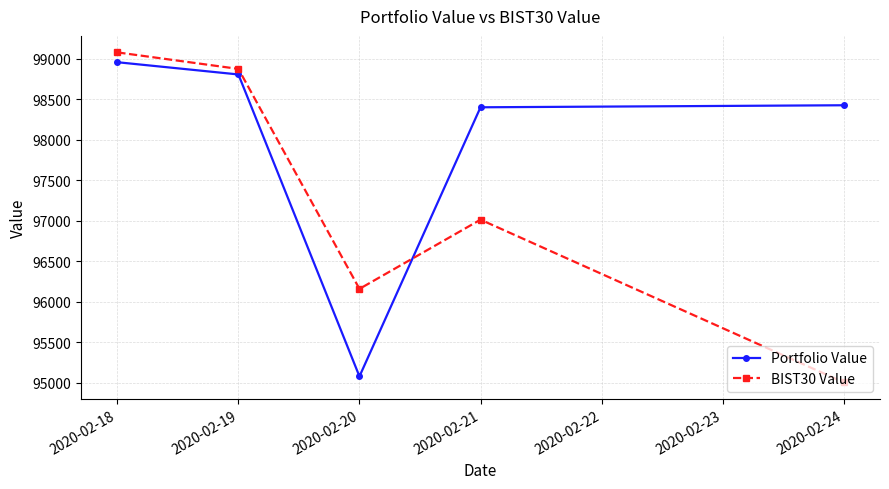

The value of BIST30 Value at 2020-02-18 is 99078.2. True or false?

True